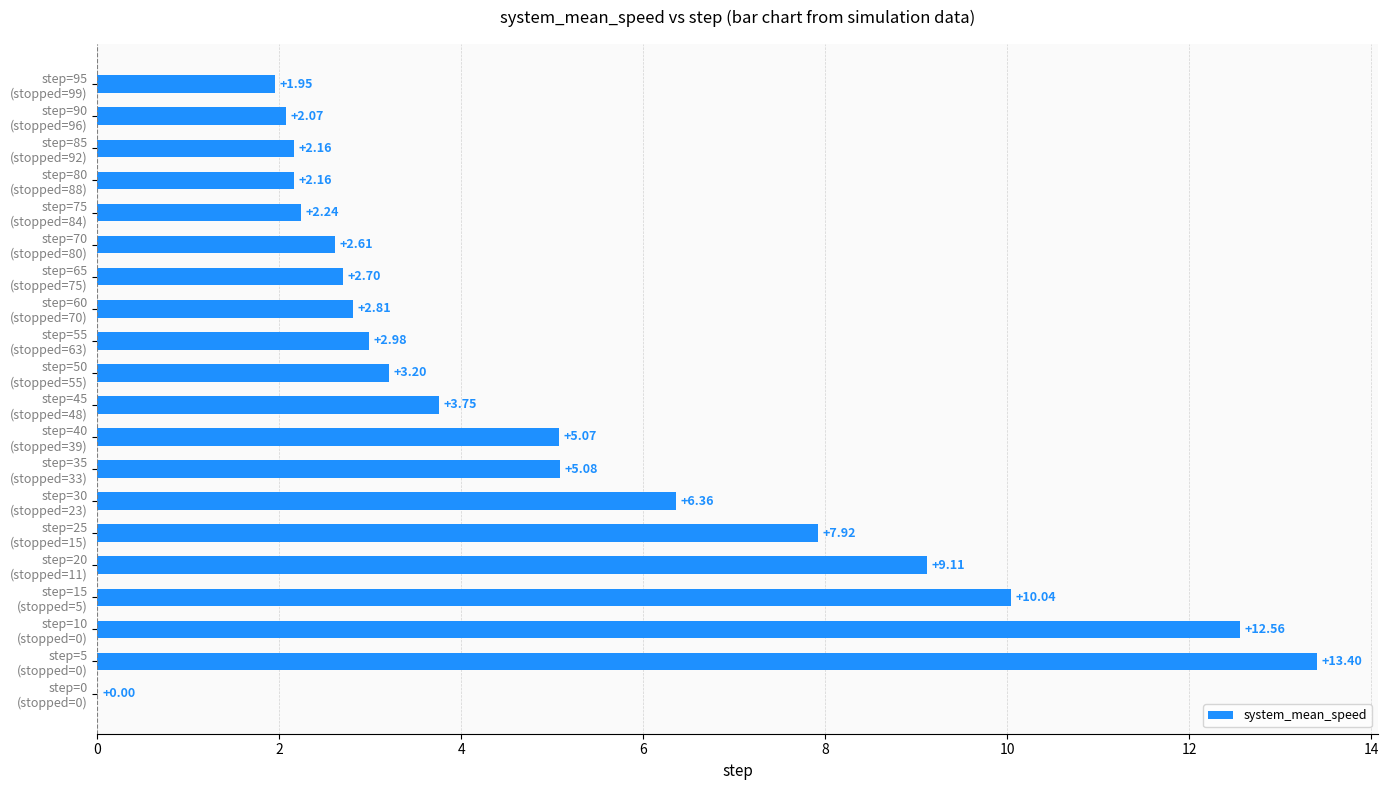

What is the sum of all values?

98.2